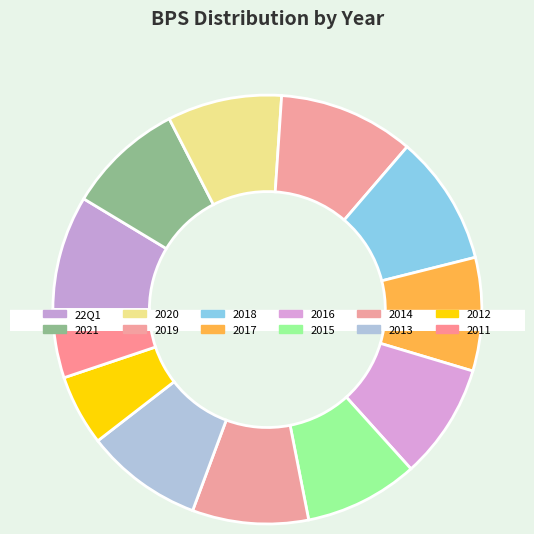

What is the largest slice in the pie chart?

2019